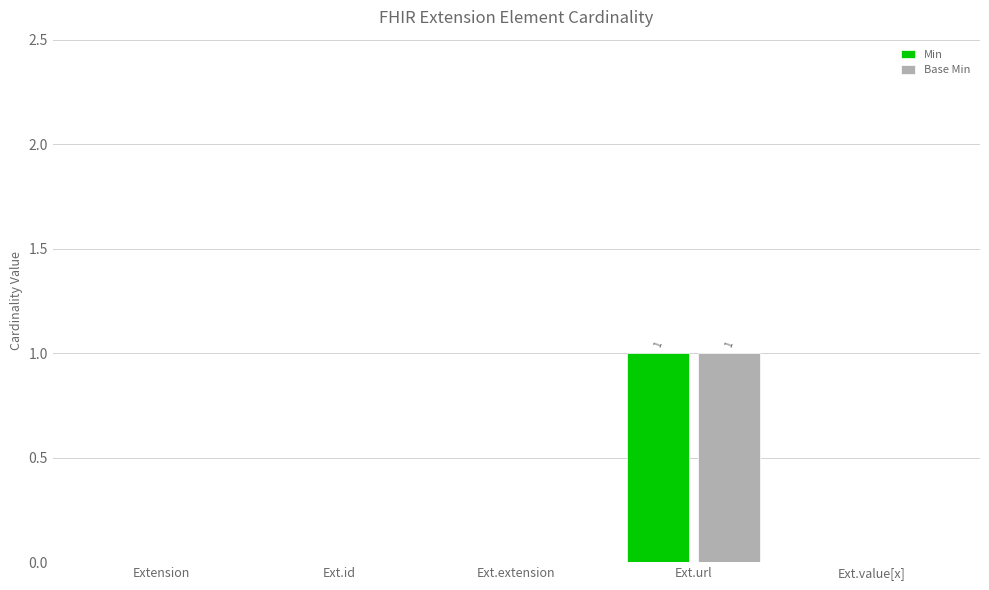

Count the Base Min values in the range 0 to 1.

5